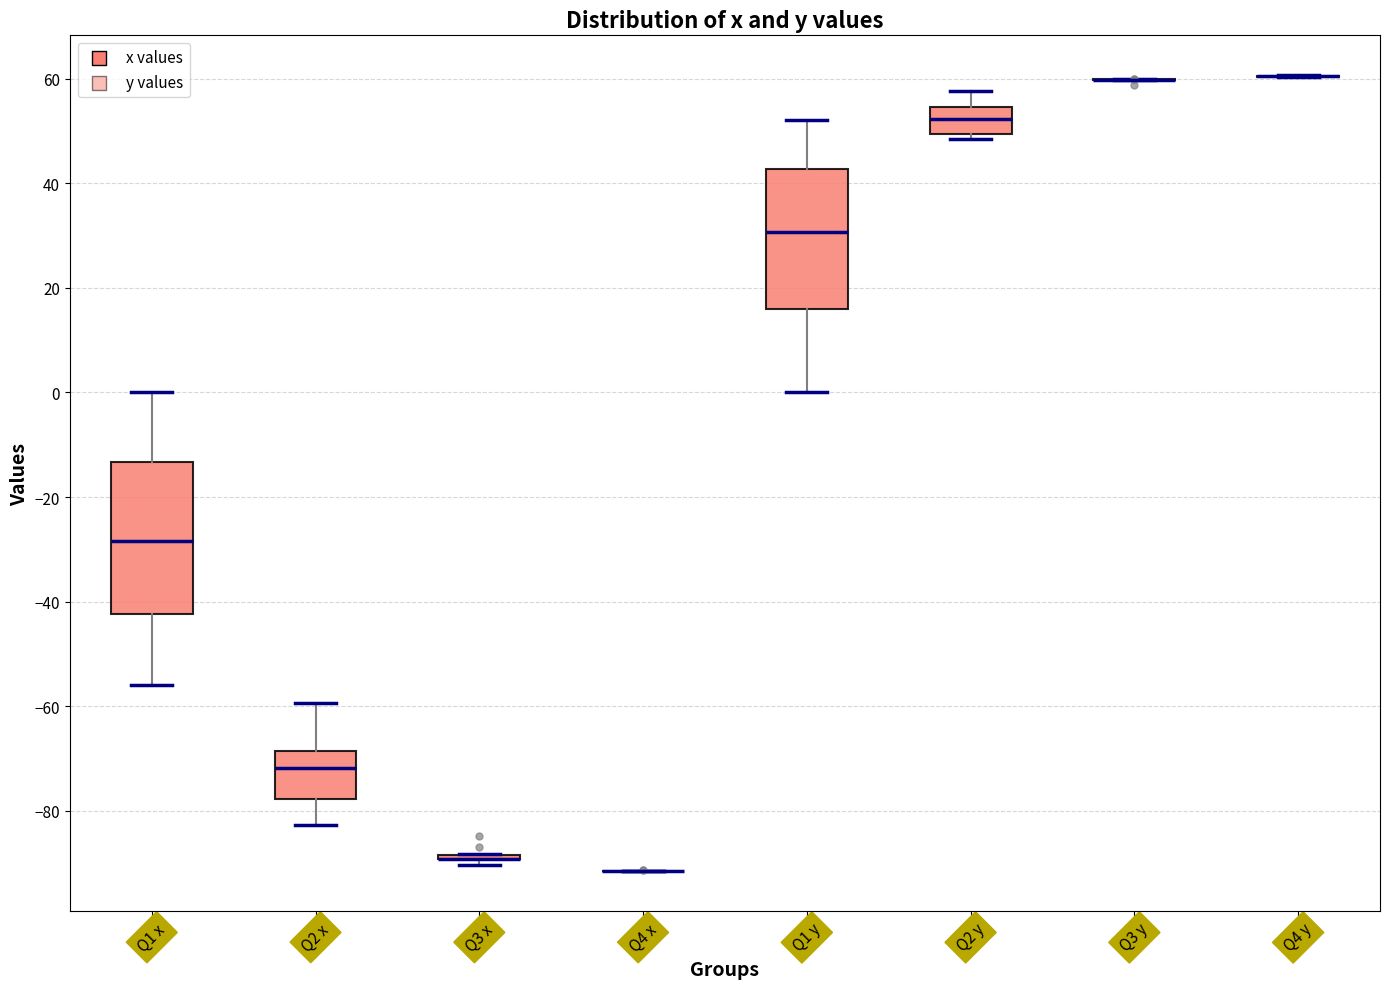

Reading left to right, read every box against the y-axis: the position of its median line, the range the box covers, and the ends of its whiskers. The values are not printed on the chart, so give them approximately, as read against the axis.

Q1 x: median -28, box -42 to -14, whiskers -56 to 0
Q2 x: median -72, box -78 to -68, whiskers -82 to -60
Q3 x: box collapsed to a line at -90, whiskers -90 to -88
Q4 x: box collapsed to a line at -92, whiskers -92 to -92
Q1 y: median 30, box 16 to 42, whiskers 0 to 52
Q2 y: median 52, box 50 to 54, whiskers 48 to 58
Q3 y: box collapsed to a line at 60, whiskers 60 to 60
Q4 y: box collapsed to a line at 60, whiskers 60 to 60